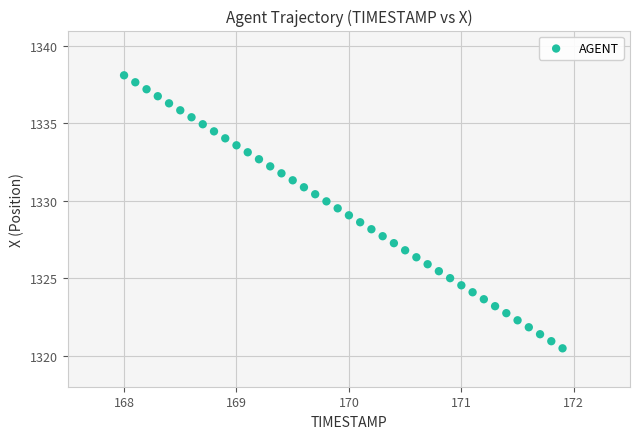

What is the range of Y values (max minus min)?

17.6